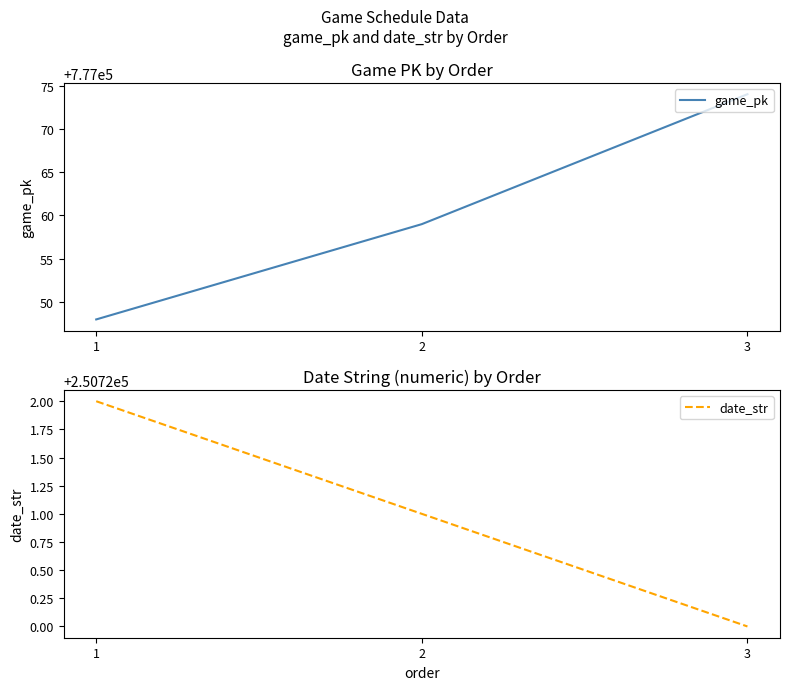

What is the sum of all date_str values?

752163